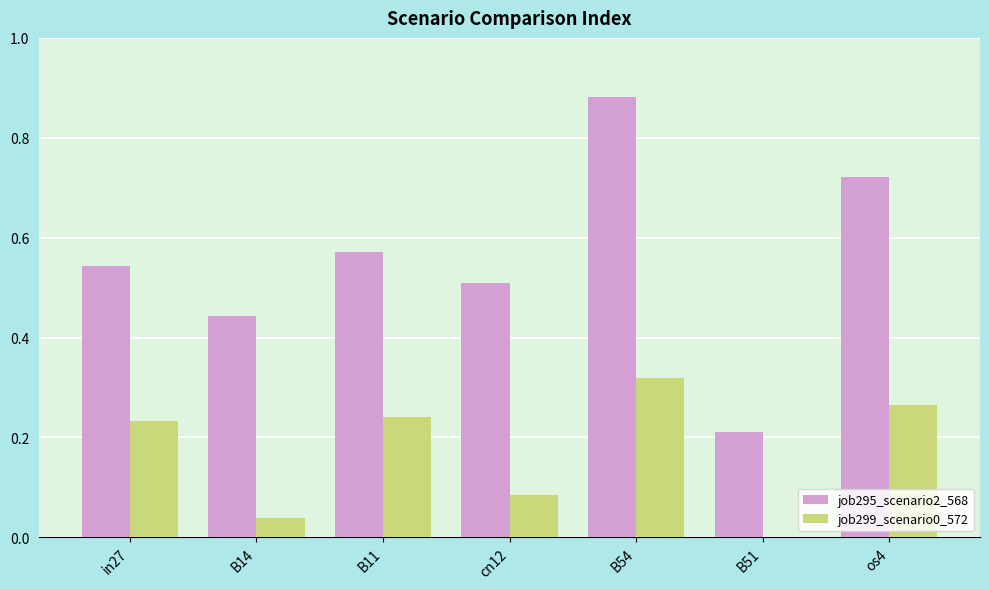

At which category is the sum across all series the highest?

B54